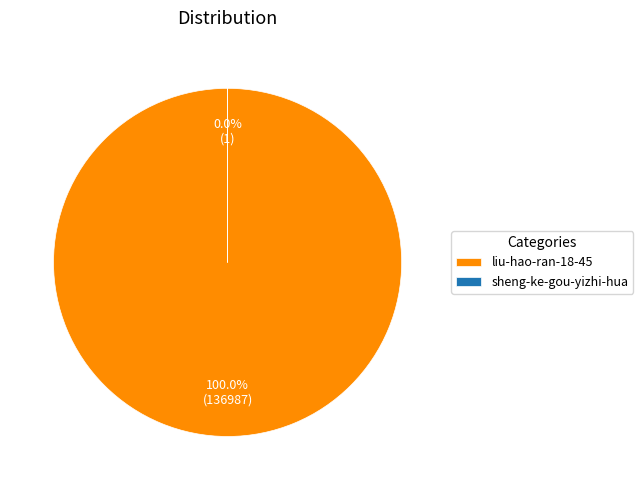

What is the change in value from liu-hao-ran-18-45 to sheng-ke-gou-yizhi-hua?

-136986